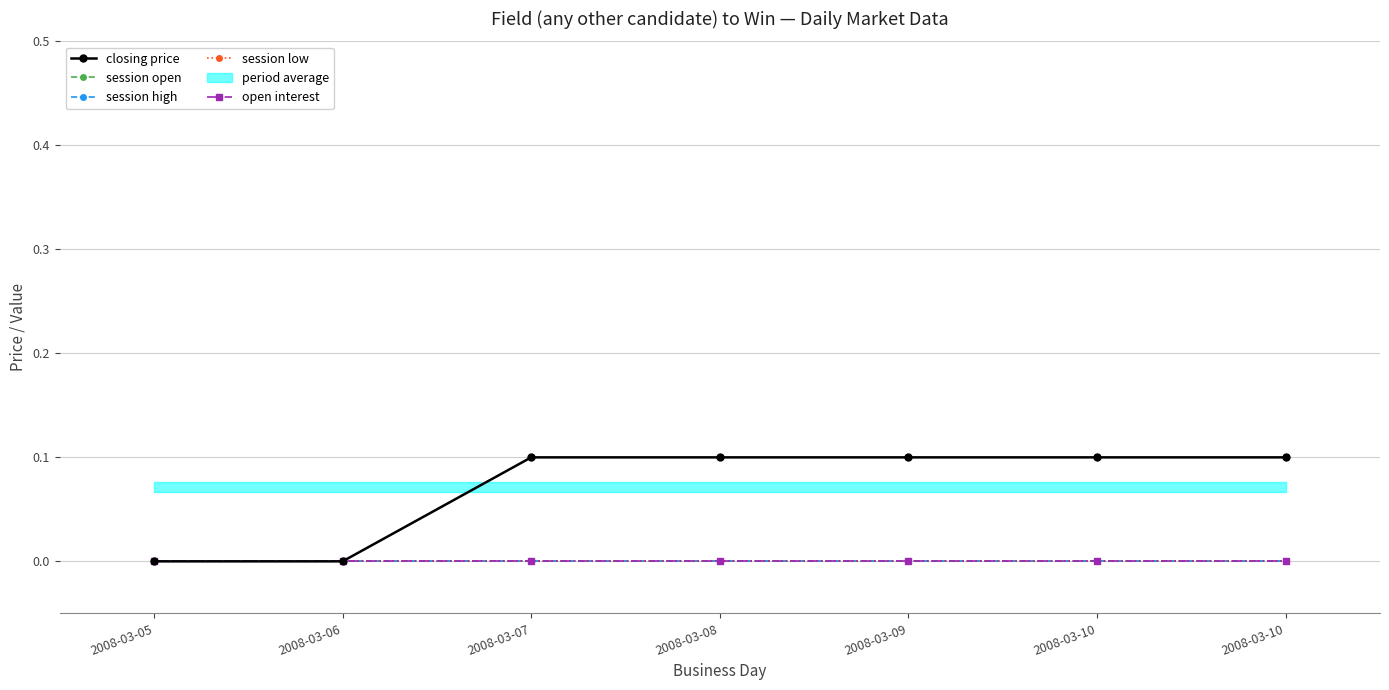

Where is closing price nearest to the value 0?

2008-03-05